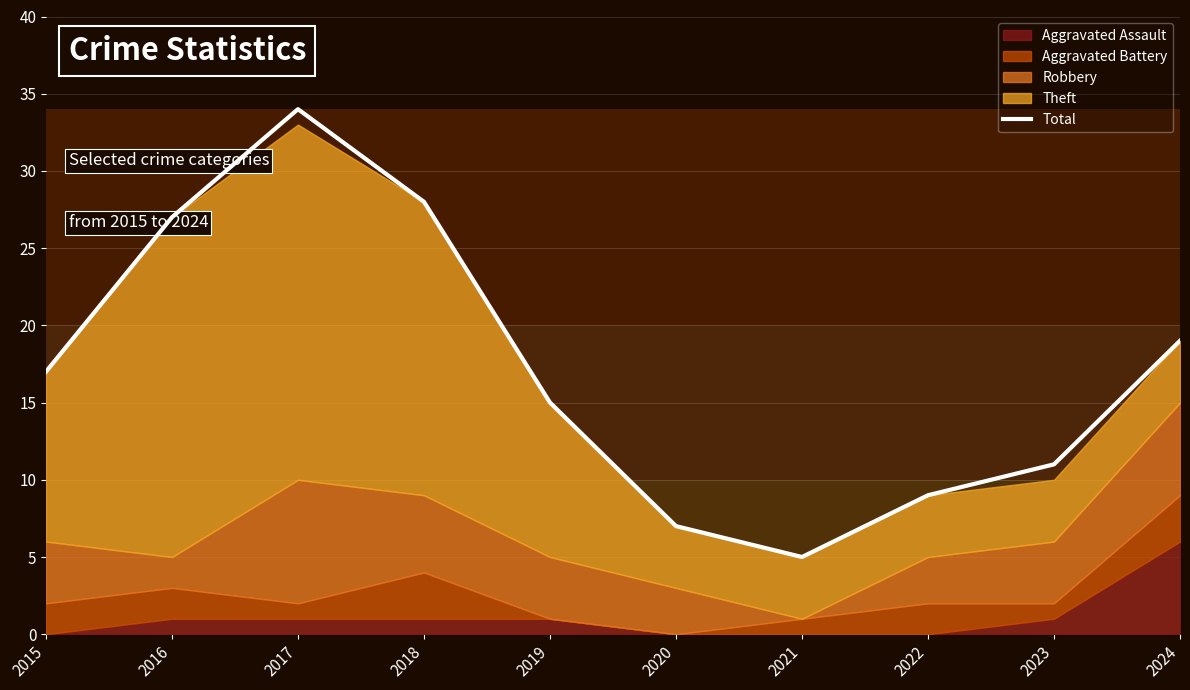

What is the average value?

17